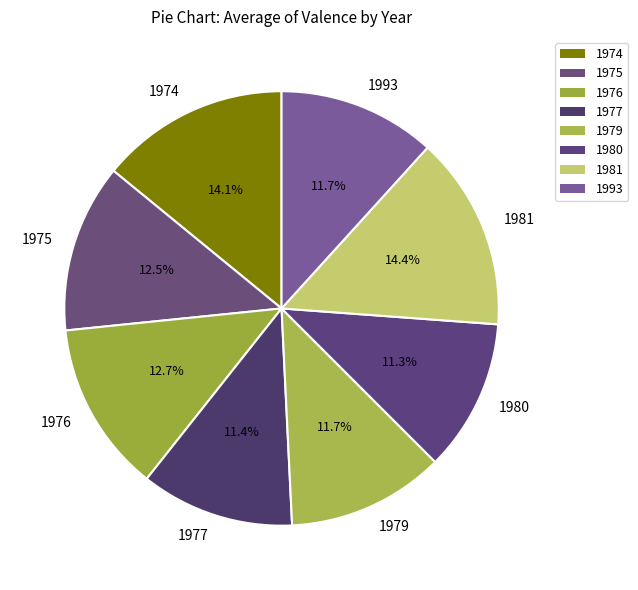

Between 1977 and 1975, which is larger?

1975